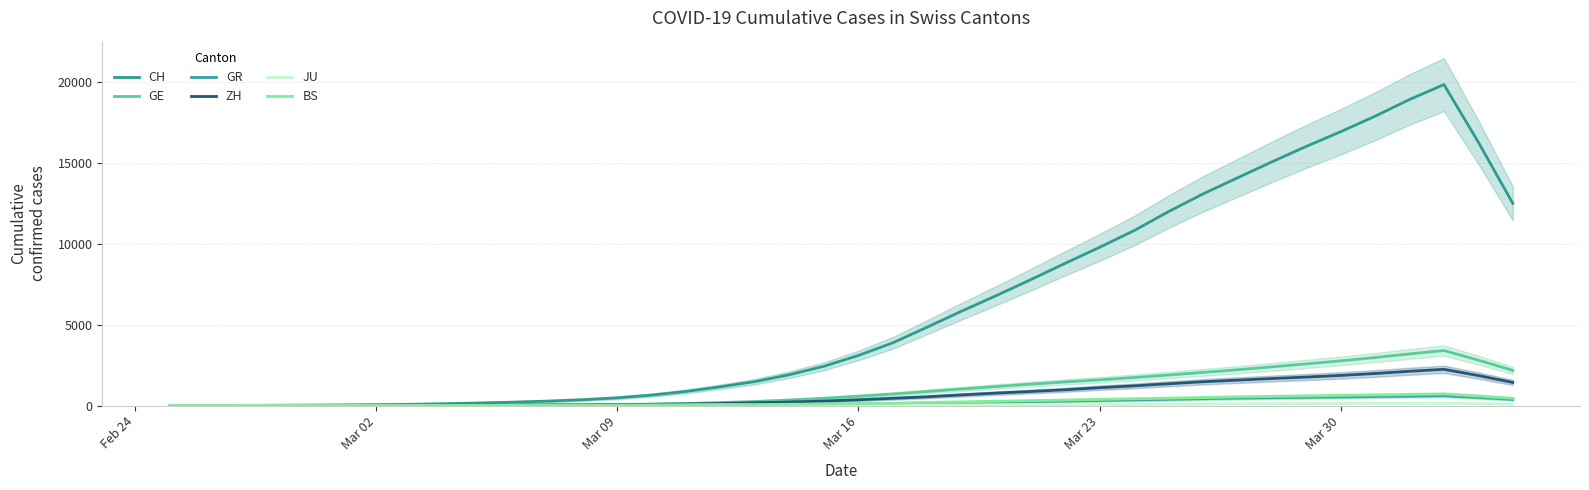

What is the value of the GE point at the 5th from the left?

7.2